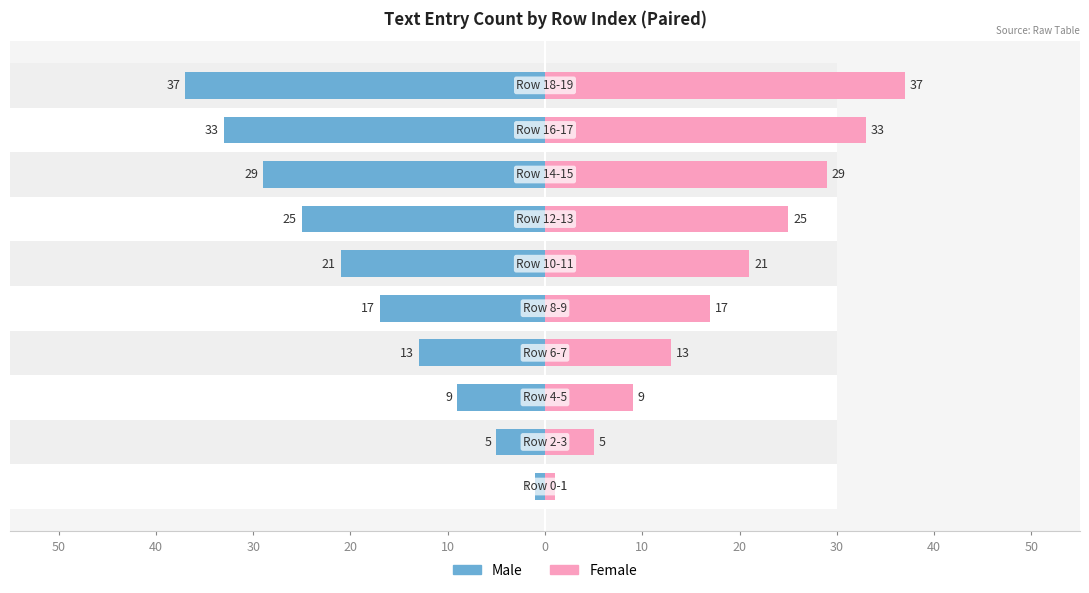

What is the difference between the maximum and second lowest values in the Male series?

32